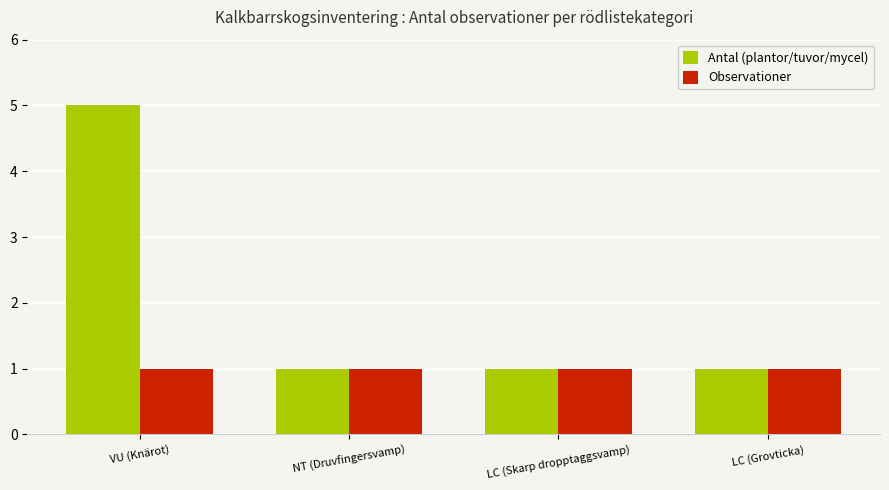

Between VU (Knärot) and NT (Druvfingersvamp), which series saw the biggest shift?

Antal (plantor/tuvor/mycel)